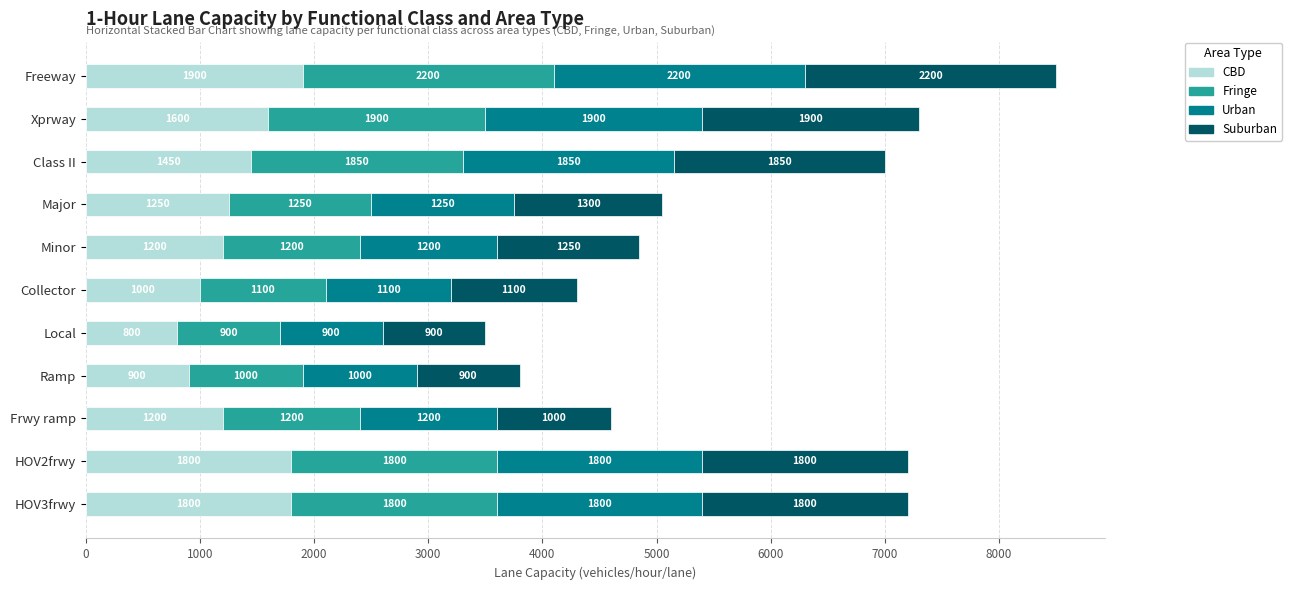

What is the total value across all series at Collector?

4300